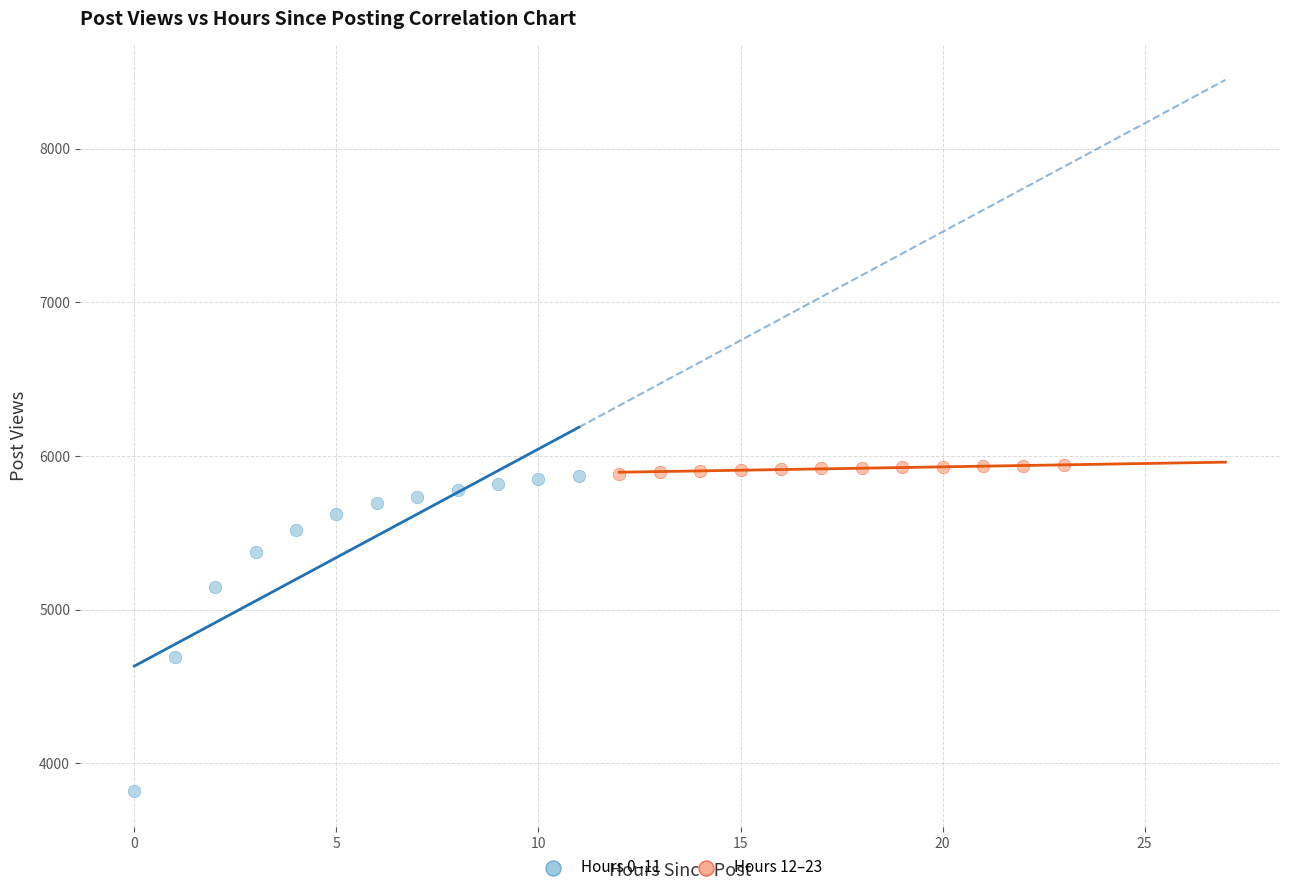

Which series has the largest Y range (max minus min)?

Hours 0–11